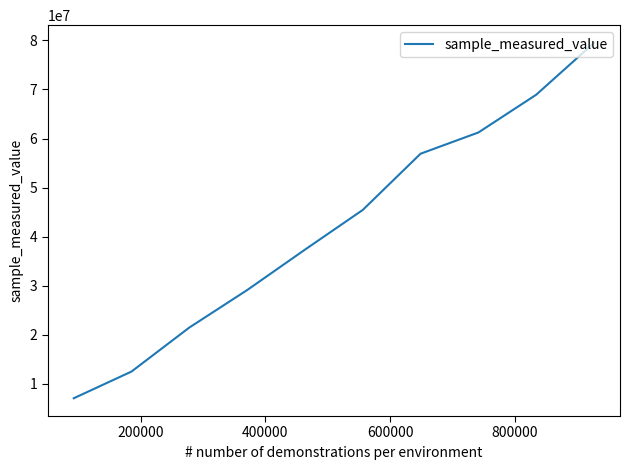

What is the greatest value displayed?

79490156